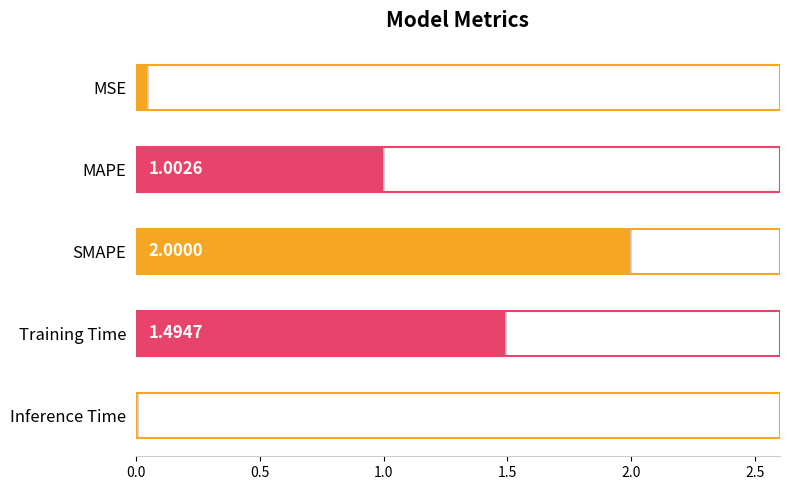

What is the label of the 5th bar from the bottom?

MSE